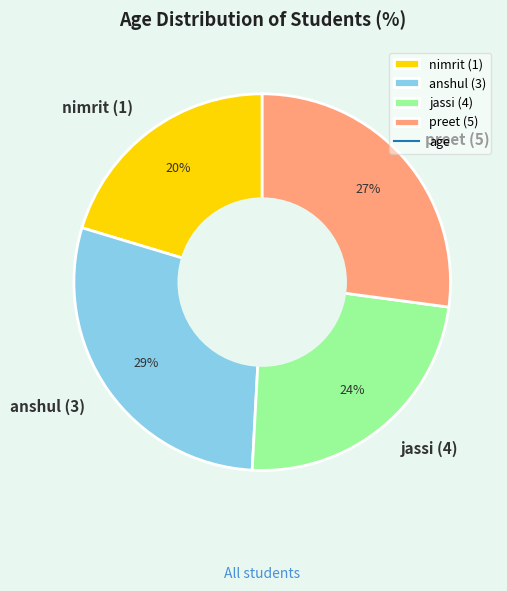

Between jassi (4) and anshul (3), which is larger?

anshul (3)